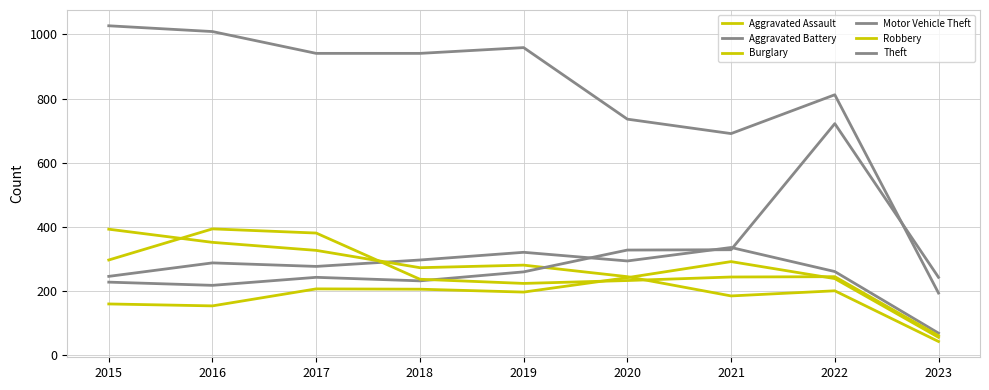

How many intersections are there between Motor Vehicle Theft and Aggravated Battery?

3